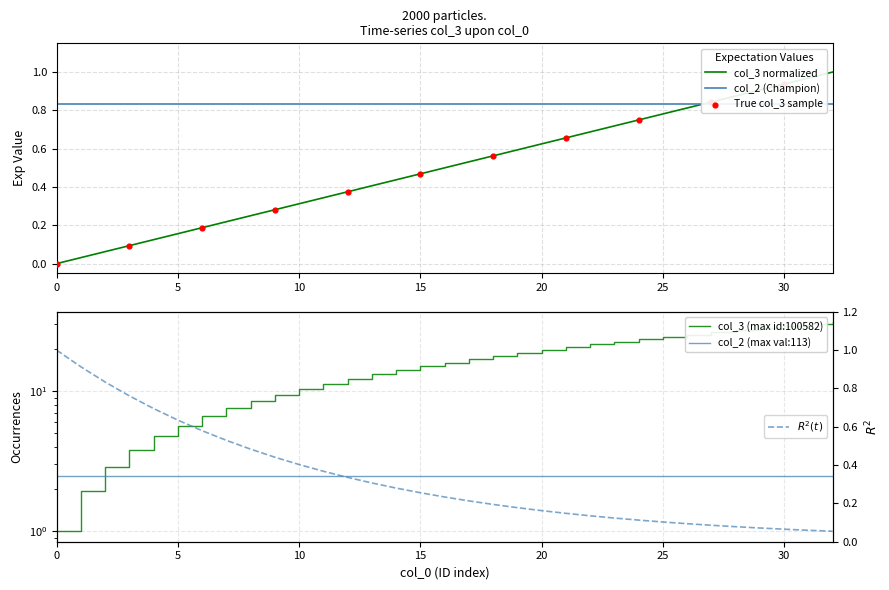

What is the change in value from 100575 to 100578?

+0.1